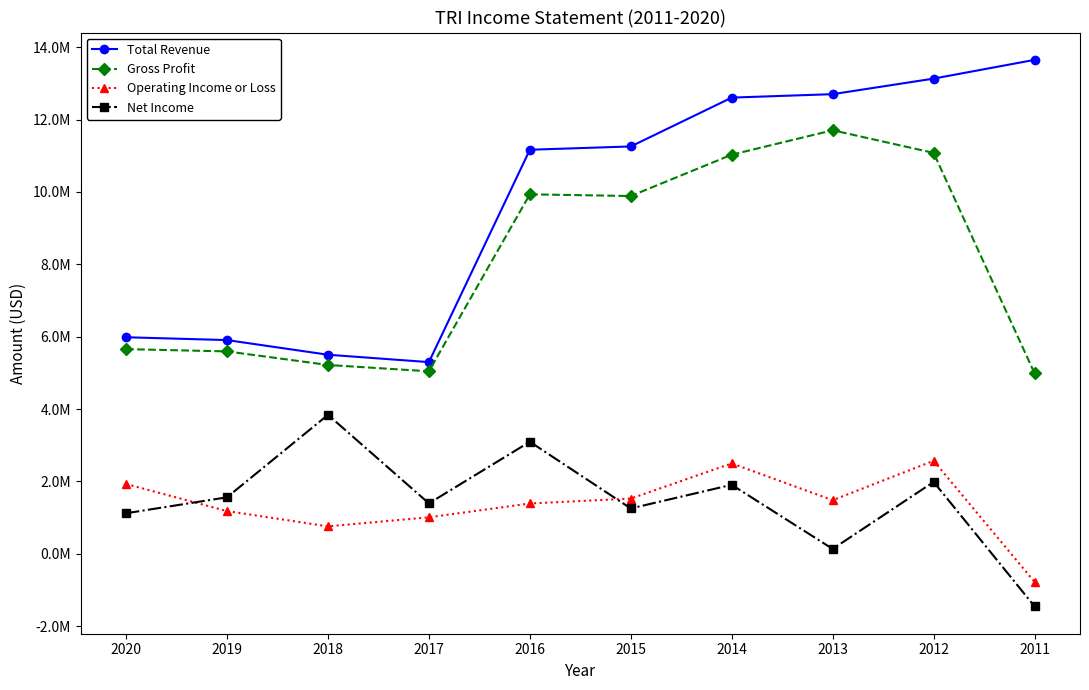

At which category is the sum across all series the highest?

2012